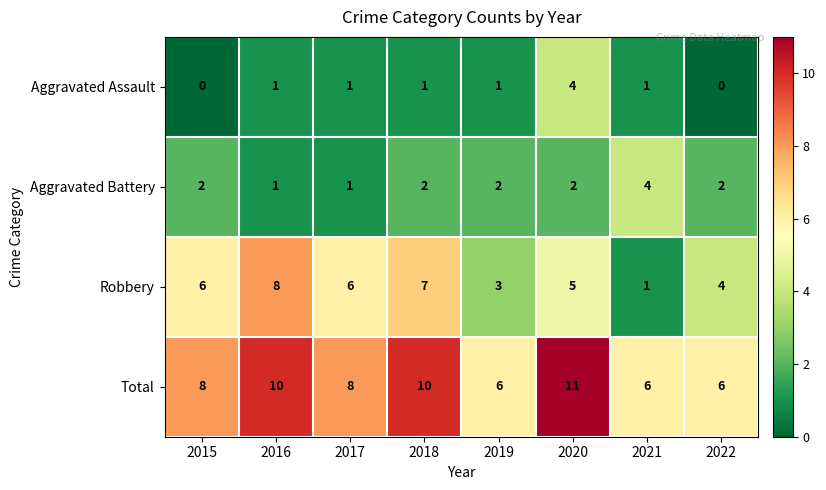

Count the Aggravated Assault values in the range 1 to 2.

5